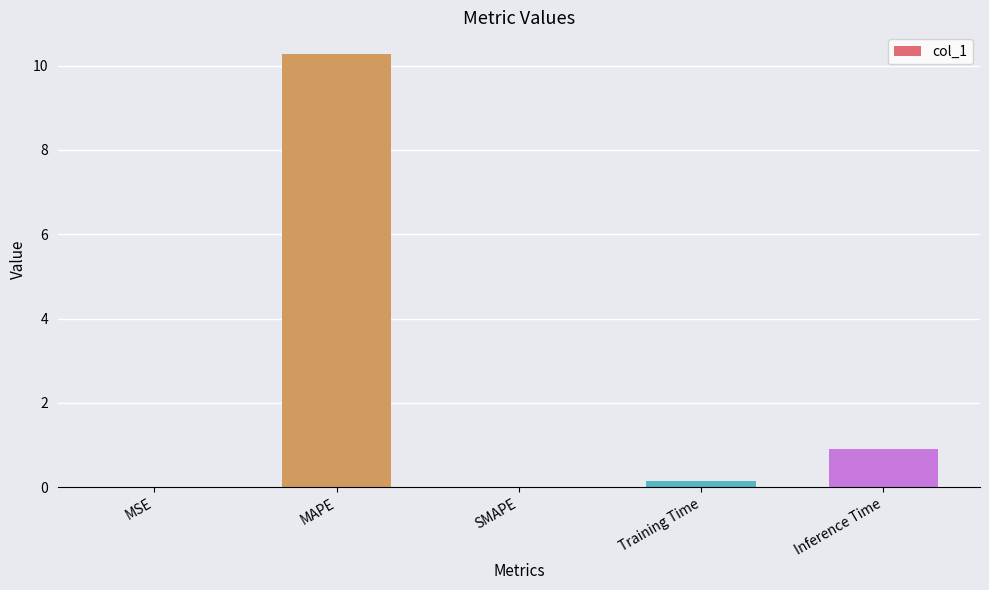

What is the maximum value shown in the chart?

10.3